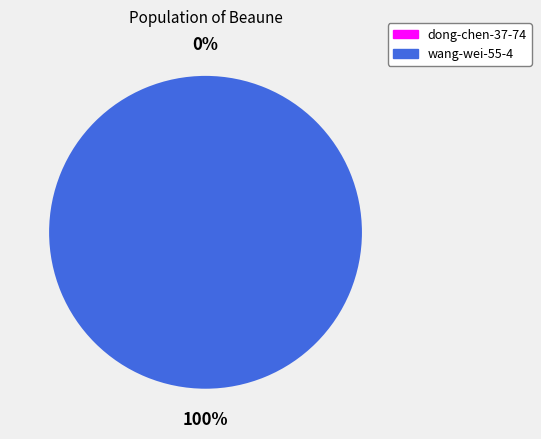

Is dong-chen-37-74 the majority of the pie?

No